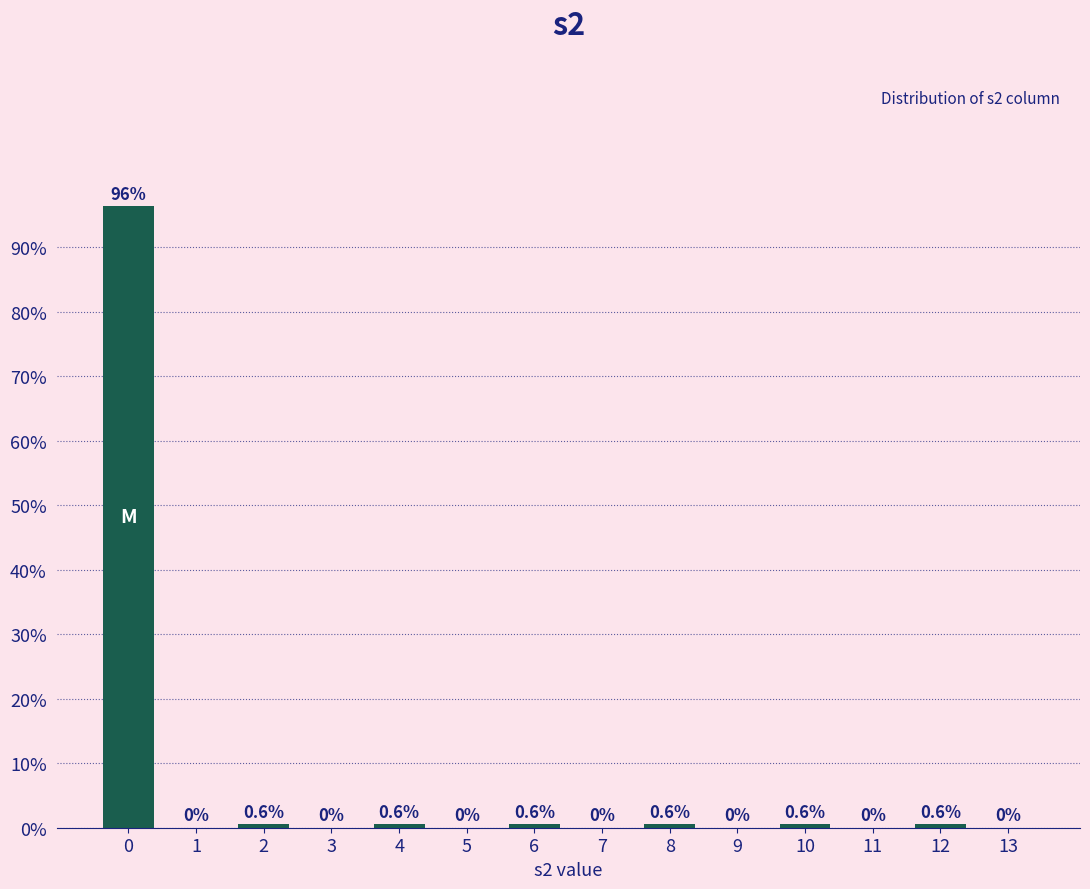

Reading left to right, list all the values displayed in this chart.

0=96.4	1=0.0	2=0.6	3=0.0	4=0.6	5=0.0	6=0.6	7=0.0	8=0.6	9=0.0	10=0.6	11=0.0	12=0.6	13=0.0